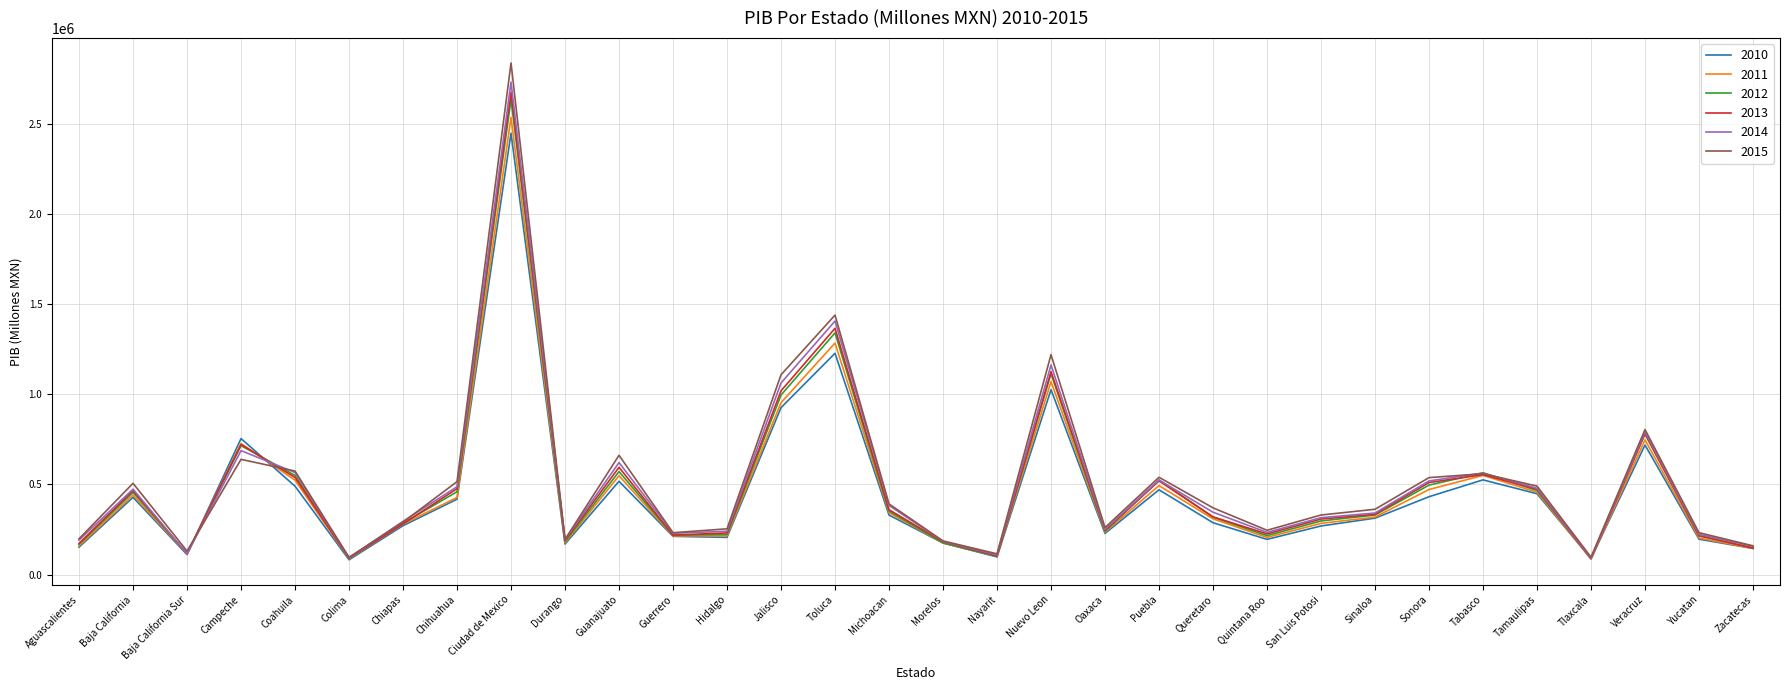

Is the value of 2011 at Hidalgo greater than the value of 2010 at Veracruz?

No